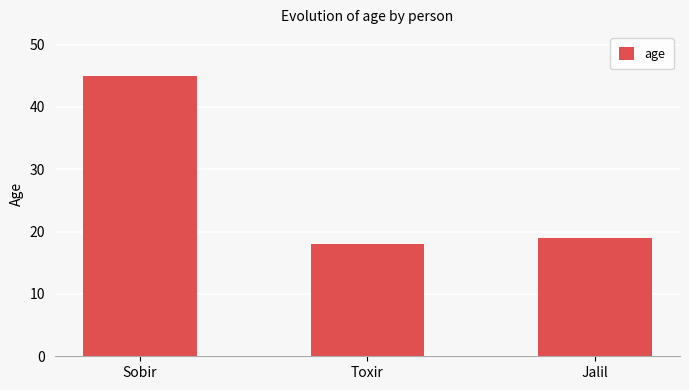

Count the number of data series in this chart.

1